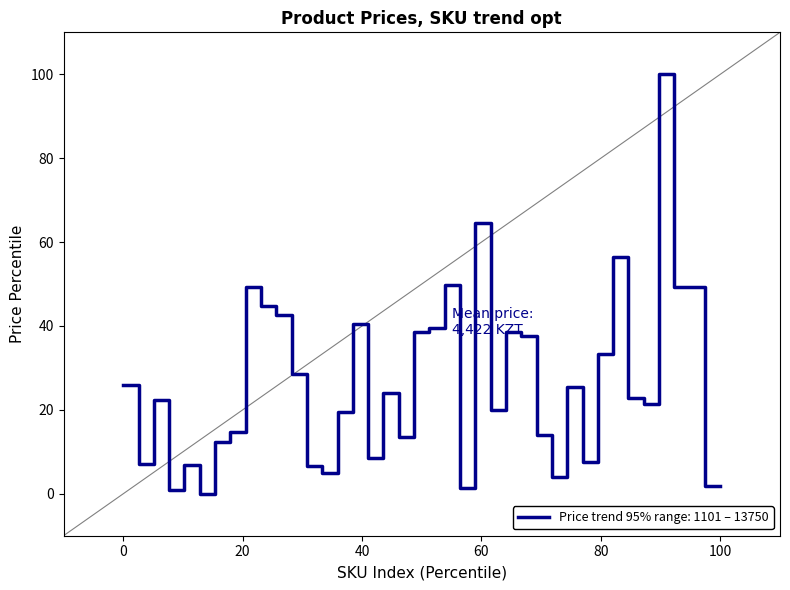

What is the difference between the maximum and minimum values?

100.0